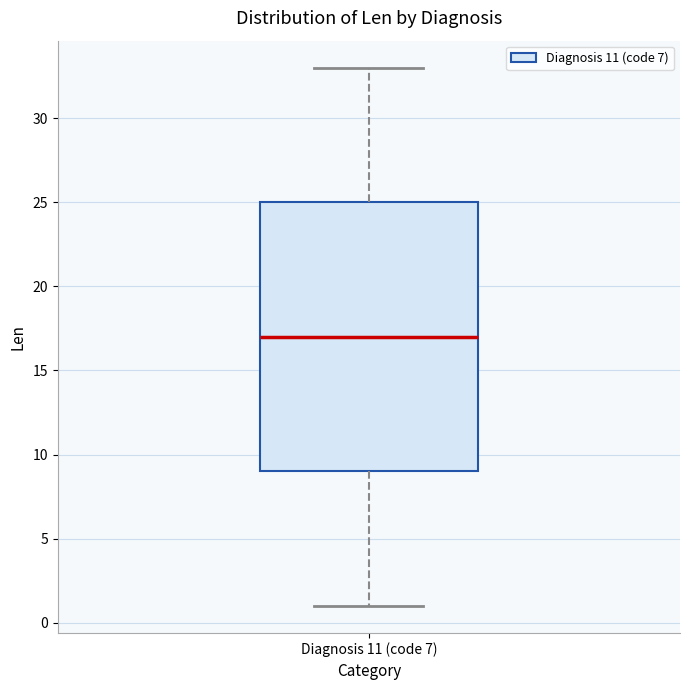

Transcribe this box plot: give where the median line is, the range the box spans, and where the two whiskers end, as read against the y-axis. The values are not printed on the chart, so give them approximately, as read against the axis.

median 17, box 9 to 25, whiskers 1 to 33